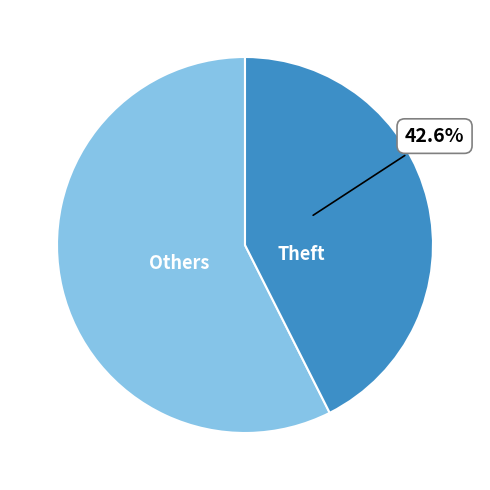

Count the number of slices in the pie.

2